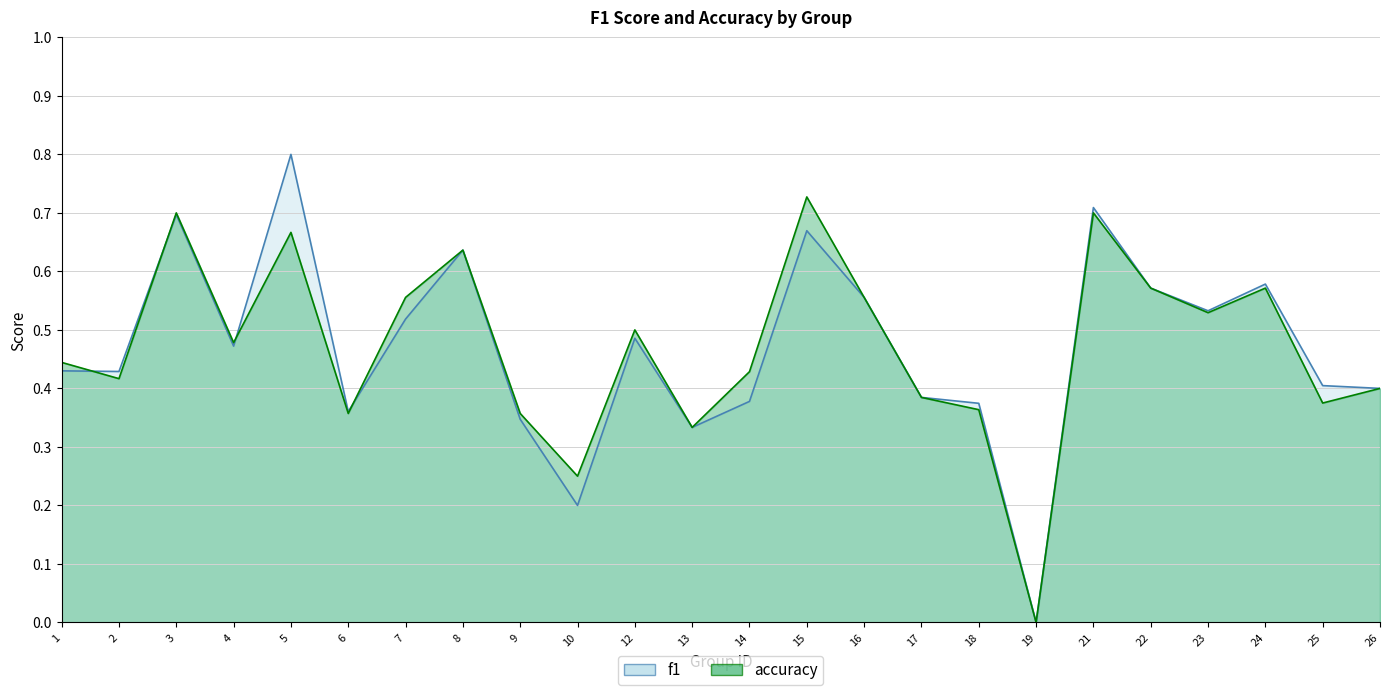

Rank the series by their average value, from lowest to highest.

f1, accuracy